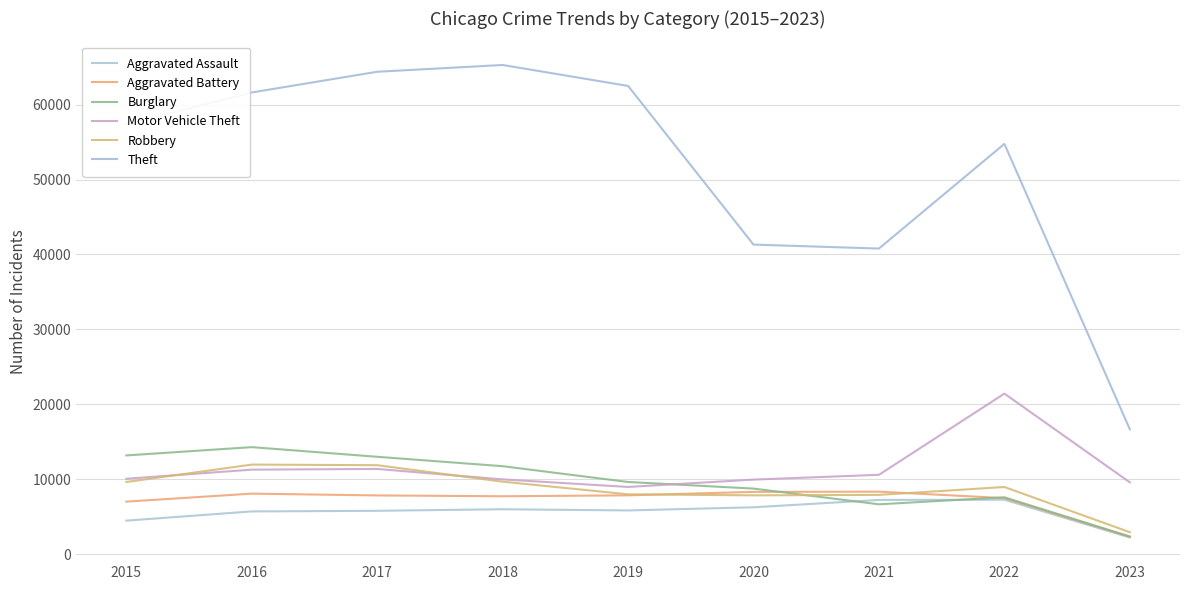

True or false: Aggravated Battery has more than 2 points higher than both neighbors.

False